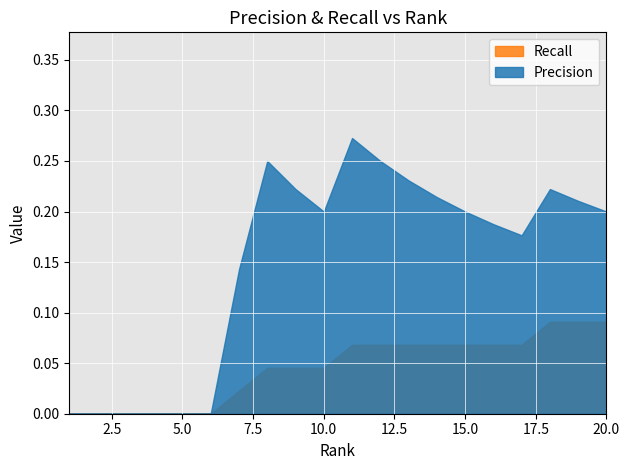

What is the value of the Precision point at the 18th from the left?

0.2